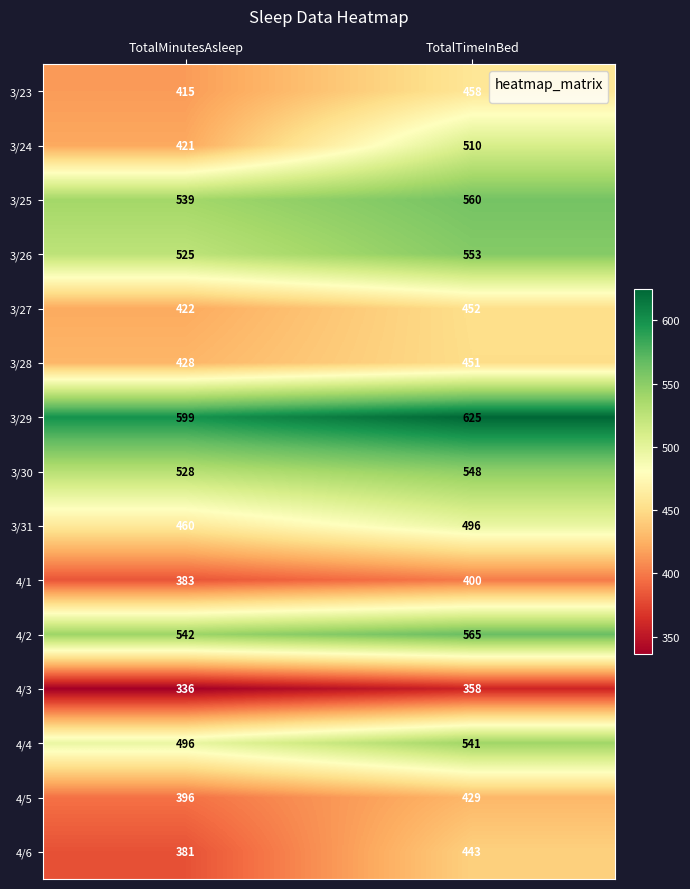

Reading left to right, extract all data points from this chart.

3/23: TotalMinutesAsleep=415	TotalTimeInBed=458
3/24: TotalMinutesAsleep=421	TotalTimeInBed=510
3/25: TotalMinutesAsleep=539	TotalTimeInBed=560
3/26: TotalMinutesAsleep=525	TotalTimeInBed=553
3/27: TotalMinutesAsleep=422	TotalTimeInBed=452
3/28: TotalMinutesAsleep=428	TotalTimeInBed=451
3/29: TotalMinutesAsleep=599	TotalTimeInBed=625
3/30: TotalMinutesAsleep=528	TotalTimeInBed=548
3/31: TotalMinutesAsleep=460	TotalTimeInBed=496
4/1: TotalMinutesAsleep=383	TotalTimeInBed=400
4/2: TotalMinutesAsleep=542	TotalTimeInBed=565
4/3: TotalMinutesAsleep=336	TotalTimeInBed=358
4/4: TotalMinutesAsleep=496	TotalTimeInBed=541
4/5: TotalMinutesAsleep=396	TotalTimeInBed=429
4/6: TotalMinutesAsleep=381	TotalTimeInBed=443